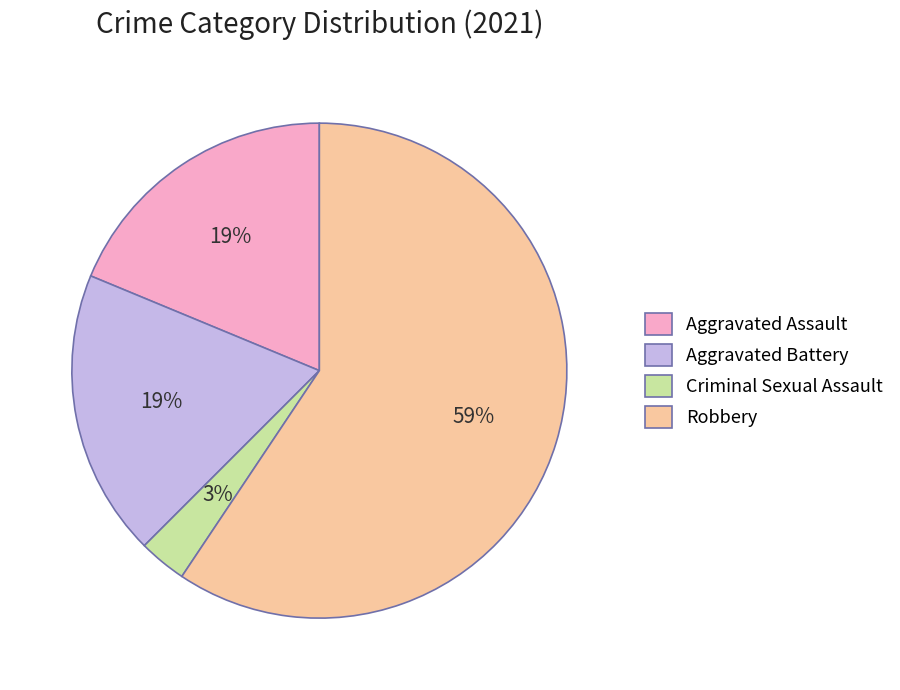

To the nearest percent, what is the difference between the Criminal Sexual Assault and Robbery slice percentages?

56%